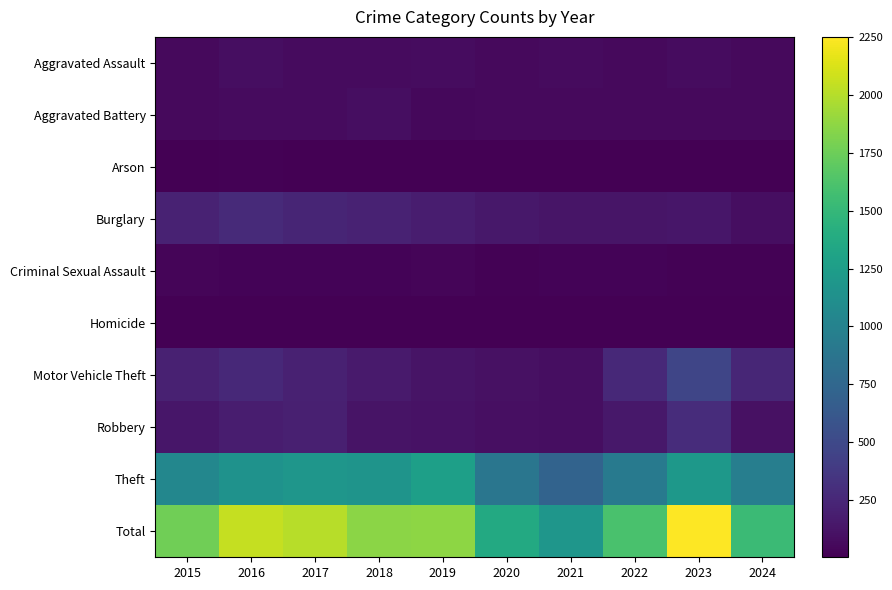

Reading left to right, list all the values displayed in this chart.

Aggravated Assault: 2015=56	2016=88	2017=72	2018=72	2019=80	2020=62	2021=66	2022=61	2023=79	2024=60
Aggravated Battery: 2015=60	2016=66	2017=71	2018=86	2019=53	2020=57	2021=60	2022=56	2023=56	2024=61
Arson: 2015=10	2016=12	2017=7	2018=7	2019=5	2020=7	2021=6	2022=3	2023=2	2024=7
Burglary: 2015=216	2016=266	2017=237	2018=218	2019=182	2020=146	2021=133	2022=130	2023=134	2024=83
Criminal Sexual Assault: 2015=29	2016=26	2017=22	2018=24	2019=31	2020=16	2021=26	2022=21	2023=18	2024=11
Homicide: 2015=5	2016=4	2017=4	2018=4	2019=4	2020=5	2021=6	2022=7	2023=3	2024=2
Motor Vehicle Theft: 2015=212	2016=259	2017=208	2018=163	2019=123	2020=99	2021=82	2022=259	2023=472	2024=245
Robbery: 2015=139	2016=178	2017=202	2018=121	2019=116	2020=97	2021=88	2022=151	2023=284	2024=105
Theft: 2015=1041	2016=1151	2017=1188	2018=1170	2019=1272	2020=884	2021=716	2022=920	2023=1204	2024=966
Total: 2015=1768	2016=2050	2017=2011	2018=1865	2019=1866	2020=1373	2021=1183	2022=1608	2023=2252	2024=1540